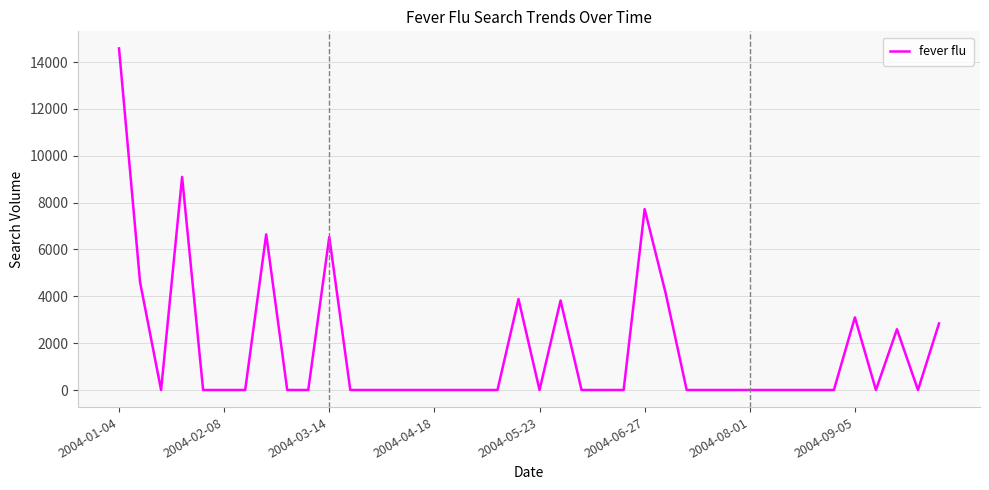

What is the difference between the maximum and minimum values?

14582.8